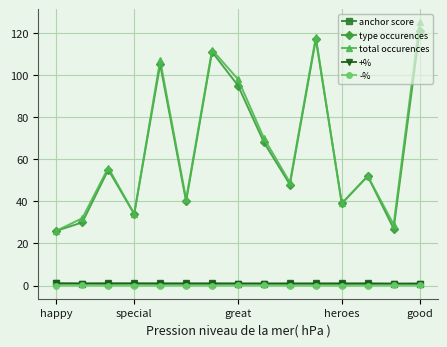

What is the value of the type occurences point at the 7th from the left?

111.0